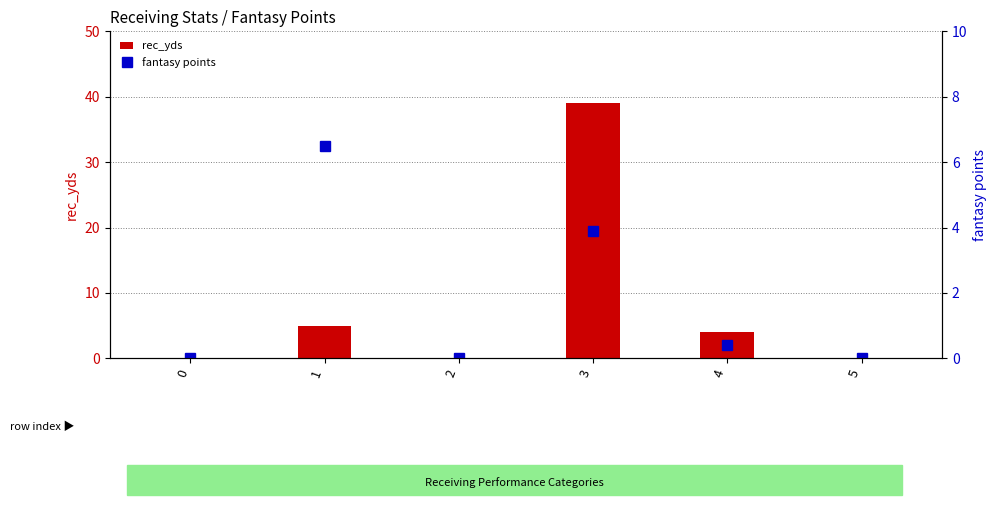

How many groups of bars are there?

6